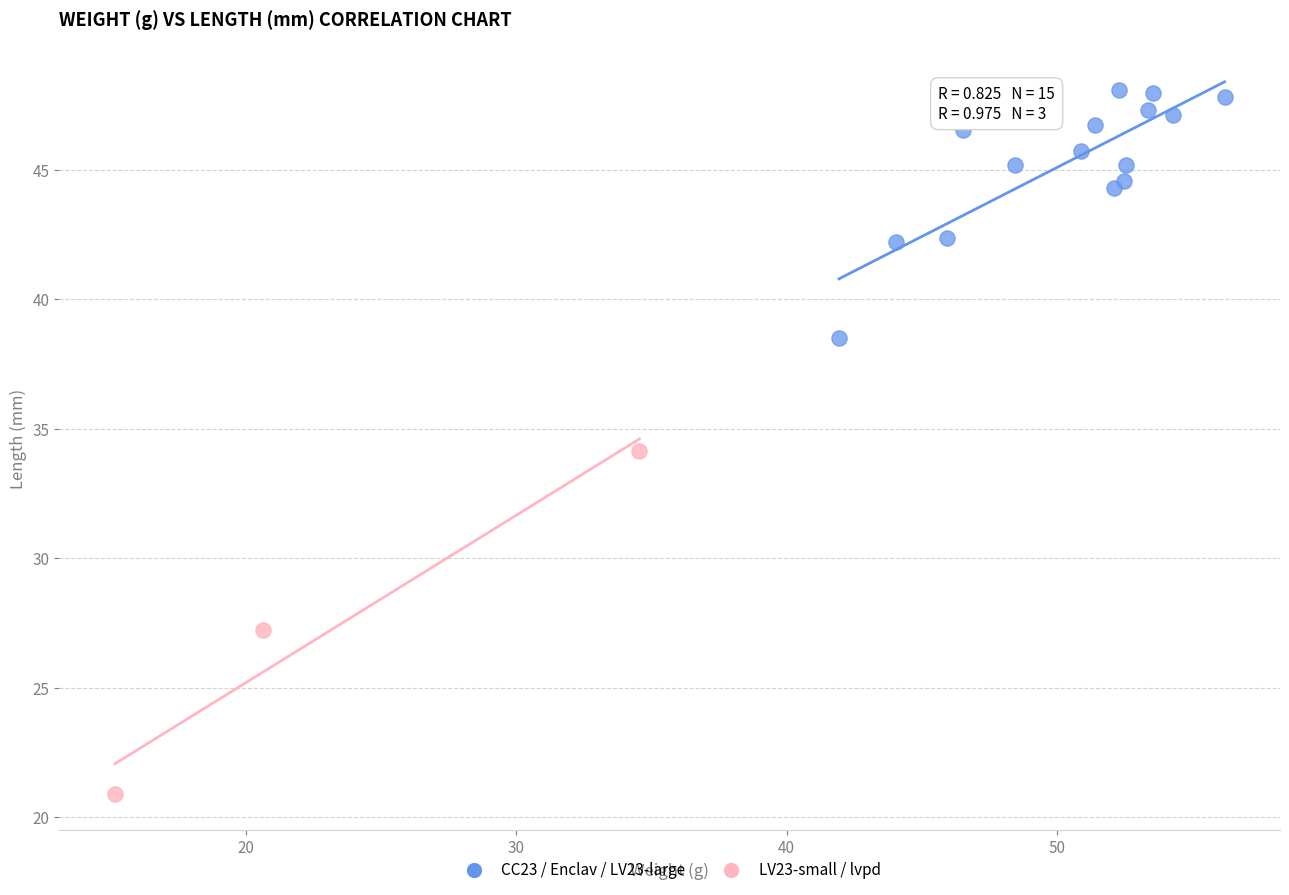

Which series contains the highest Y value?

CC23 / Enclav / LV23-large